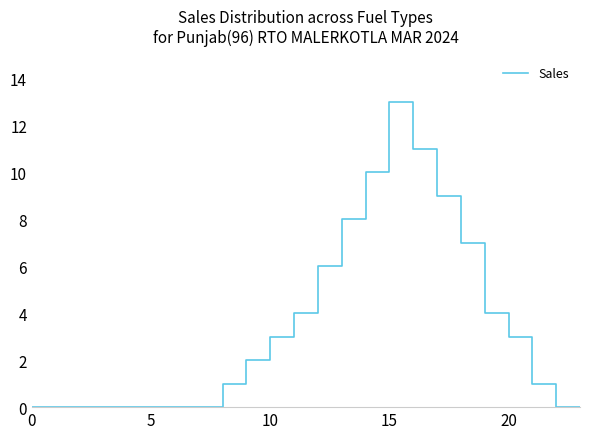

What is the greatest value displayed?

13